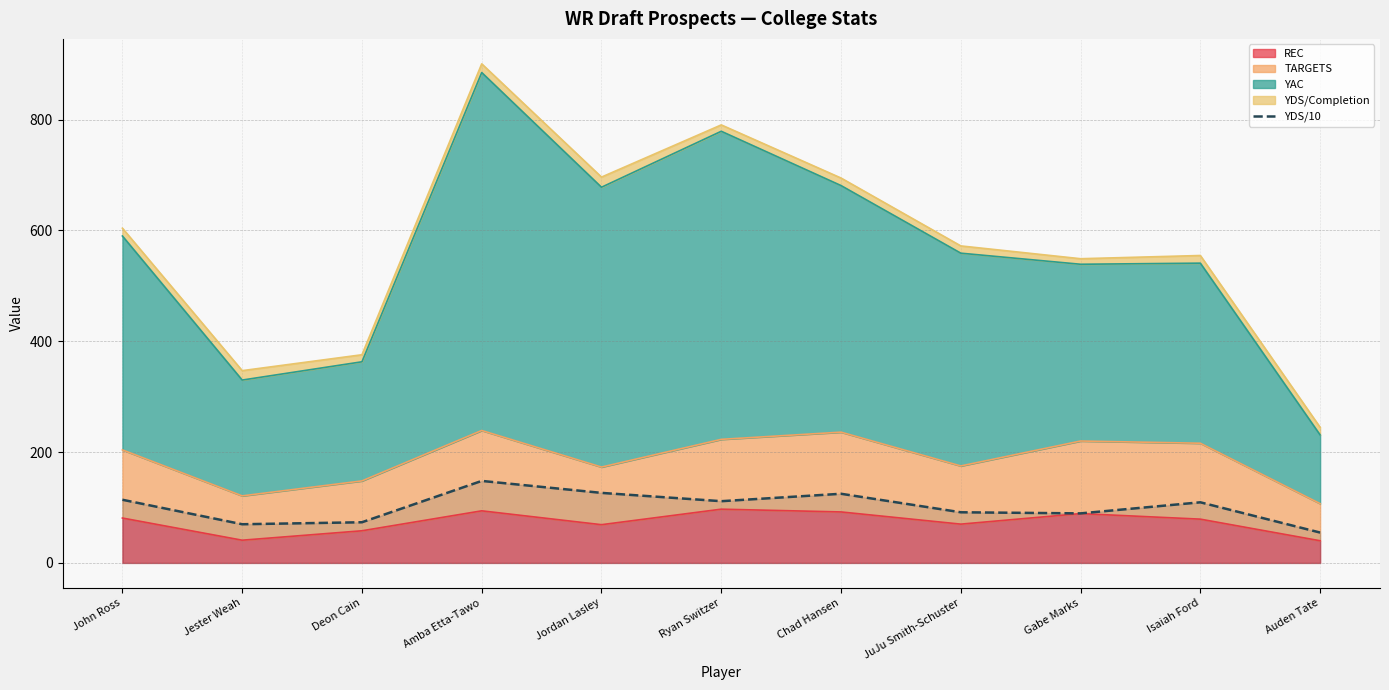

How many values are below 109?

5